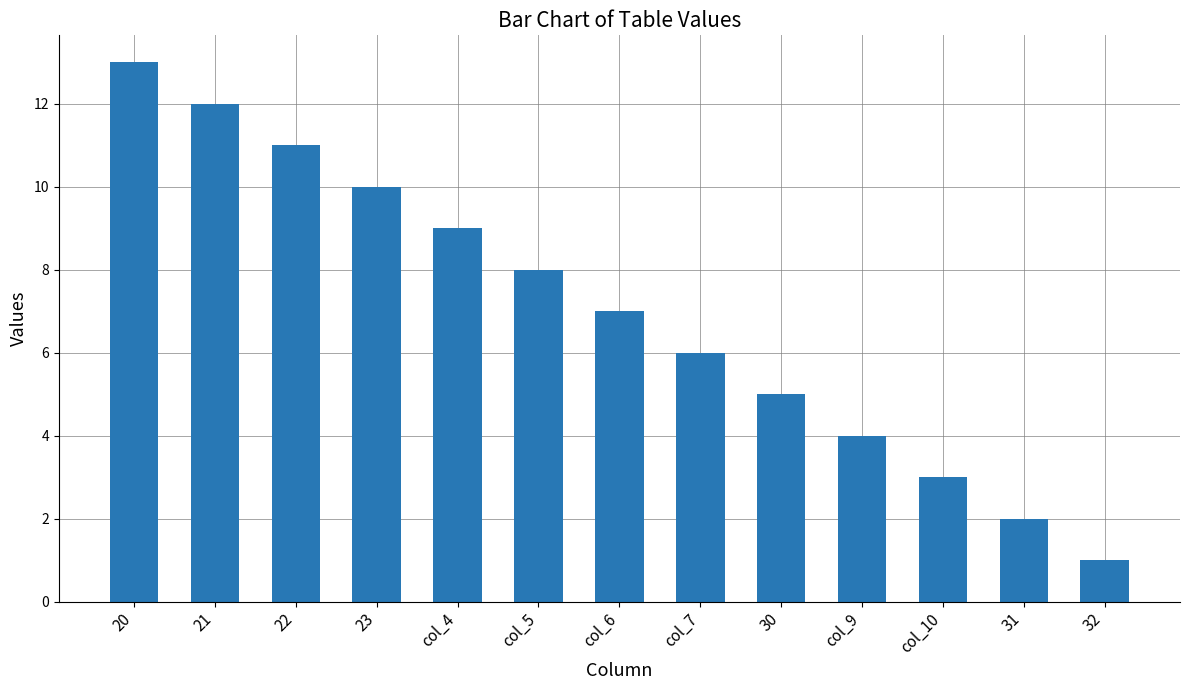

At which label is the value closest to 7?

col_6